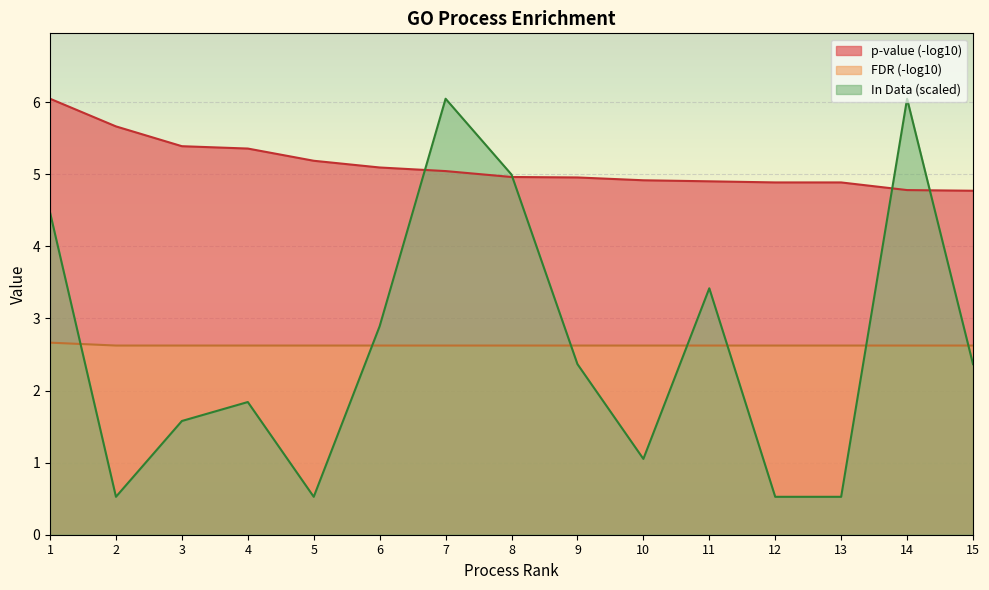

What are all the series names shown in the legend?

p-value (-log10), FDR (-log10), In Data (scaled)